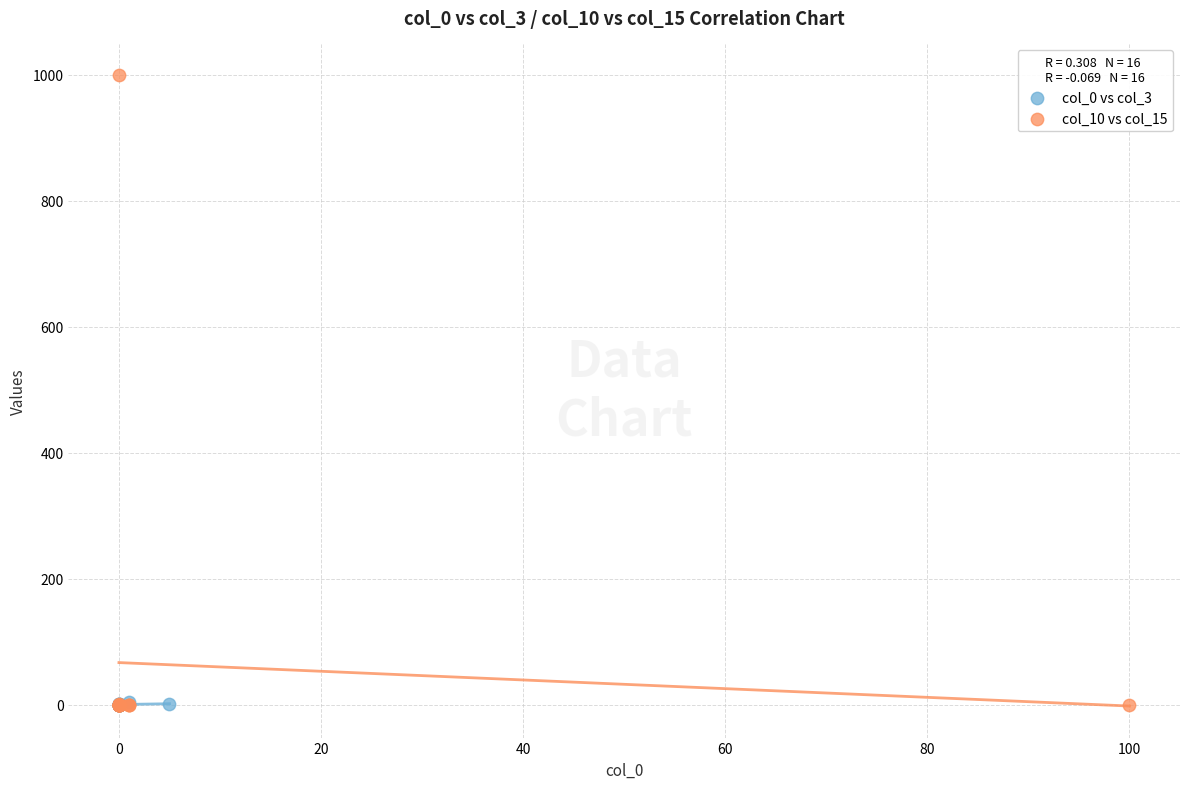

Which series reaches the maximum Y coordinate?

col_10 vs col_15